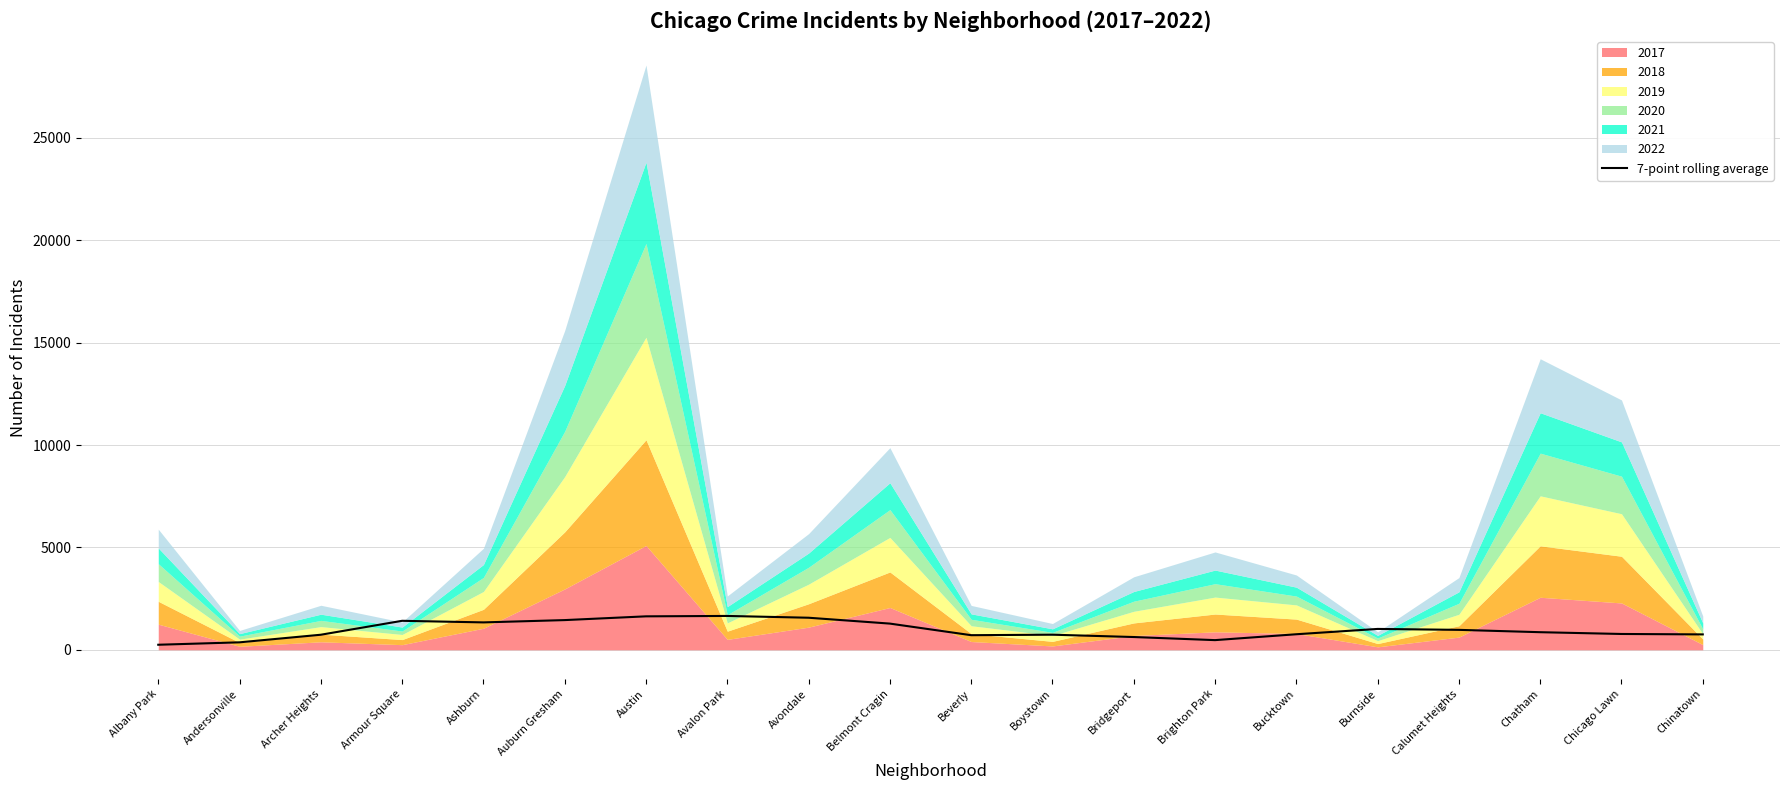

How many interior local peaks (higher than both neighbors) does the data have?

4